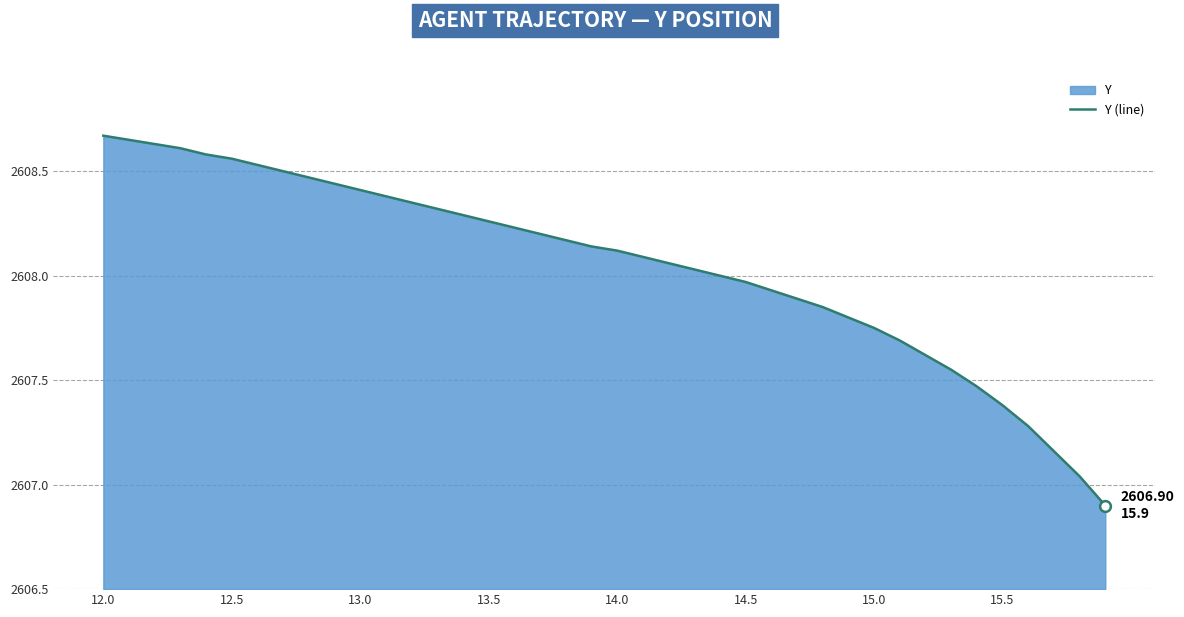

What is the ratio of the value at 13.0 to the value at 15.5?

1.0